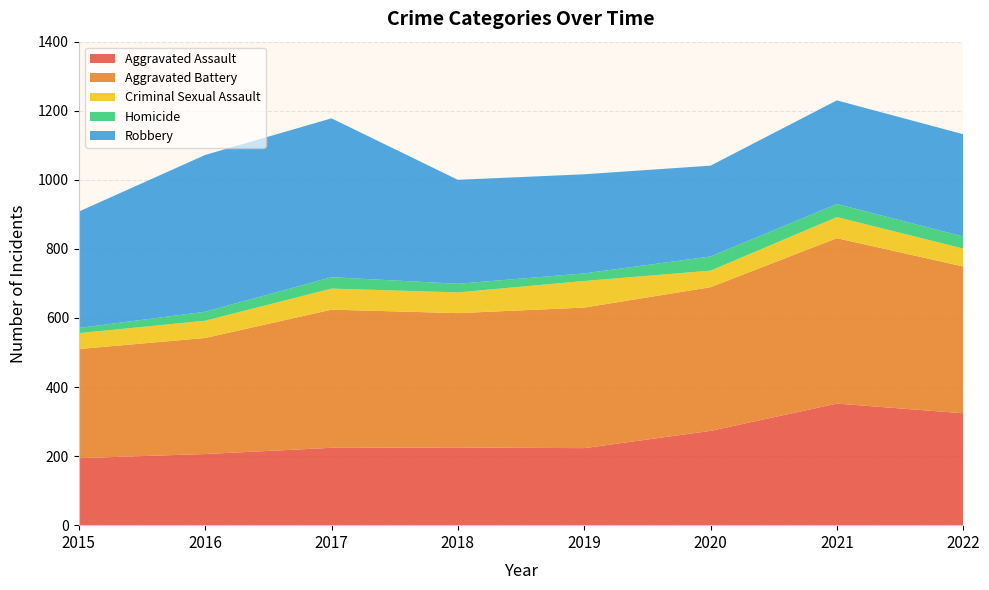

Reading left to right, what are all the values shown in this chart?

Aggravated Assault: 2015=194	2016=206	2017=224	2018=225	2019=223	2020=273	2021=352	2022=324
Aggravated Battery: 2015=316	2016=336	2017=400	2018=389	2019=407	2020=416	2021=479	2022=425
Criminal Sexual Assault: 2015=46	2016=50	2017=61	2018=60	2019=77	2020=48	2021=61	2022=52
Homicide: 2015=15	2016=26	2017=33	2018=25	2019=22	2020=41	2021=38	2022=35
Robbery: 2015=337	2016=454	2017=460	2018=301	2019=287	2020=263	2021=300	2022=296